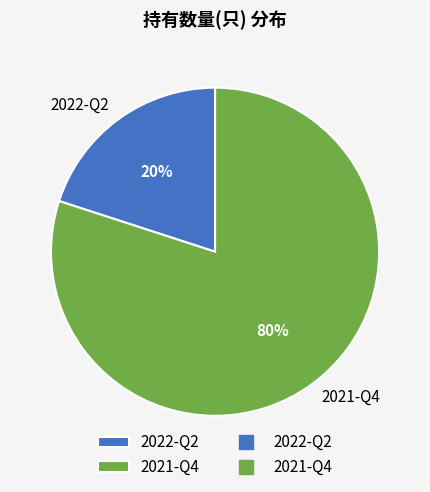

What percentage is the 2021-Q4 slice, to the nearest percent?

80%